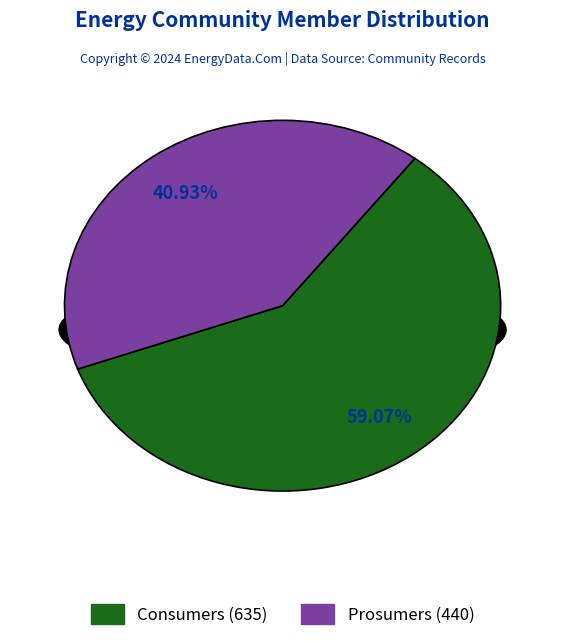

To the nearest percent, what is the average slice percentage?

50%